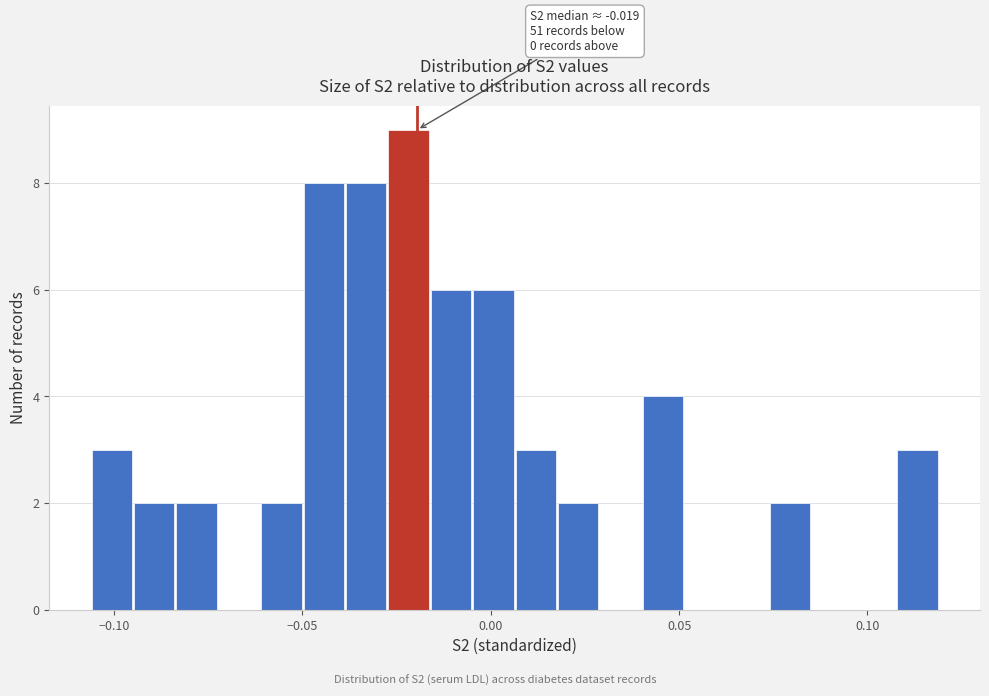

Read against the x-axis, roughly where is the centre of the tallest bar?

-0.020